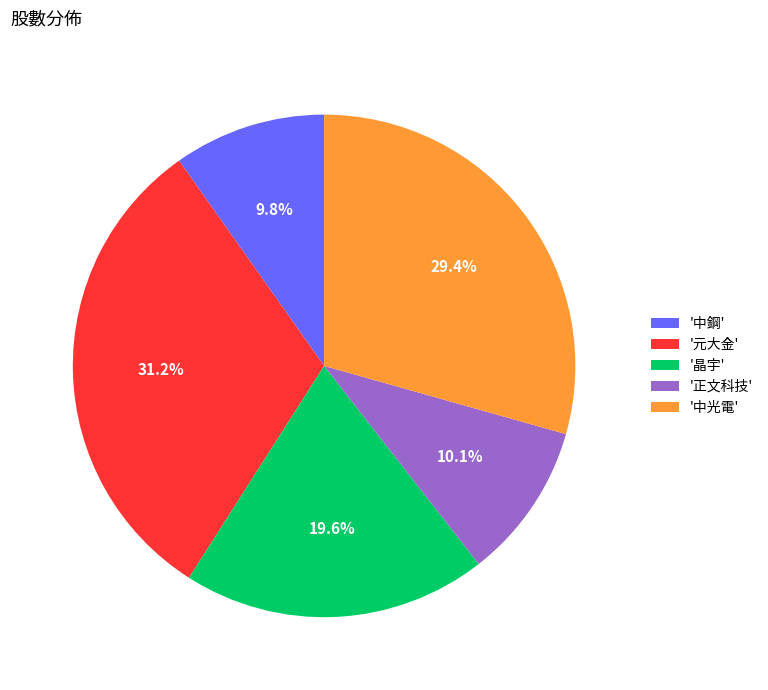

Which slice is the largest?

'元大金'